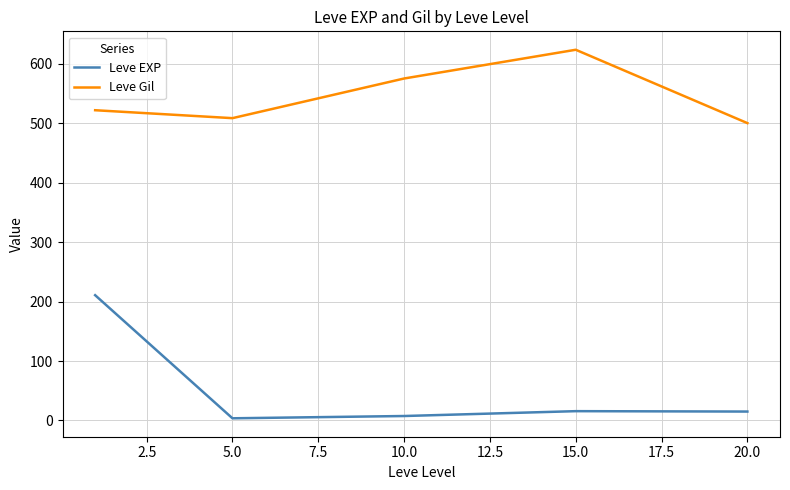

True or false: Leve Gil has more than 0 interior local peaks.

True